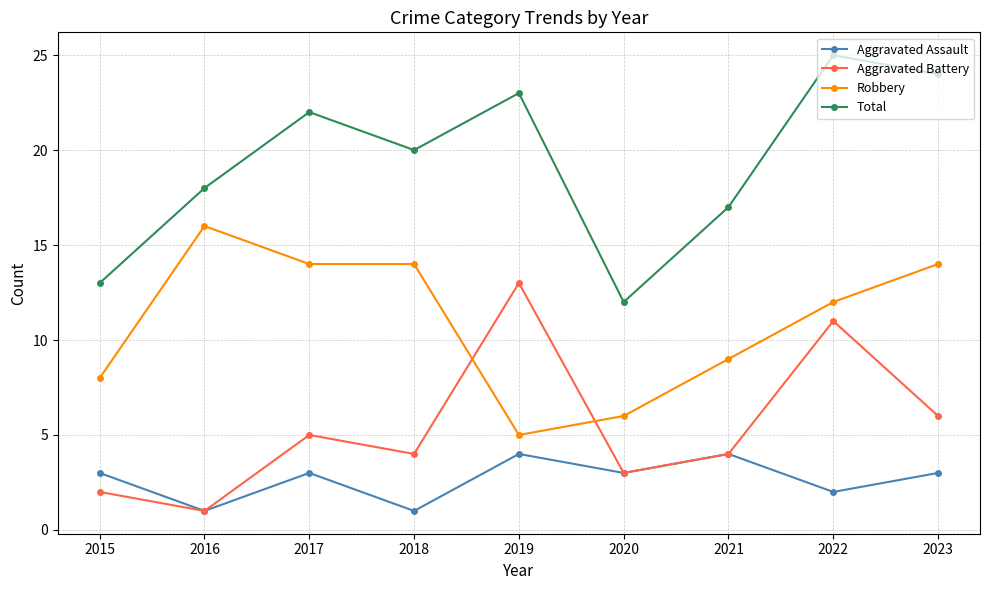

True or false: Total and Aggravated Battery cross at least once.

False